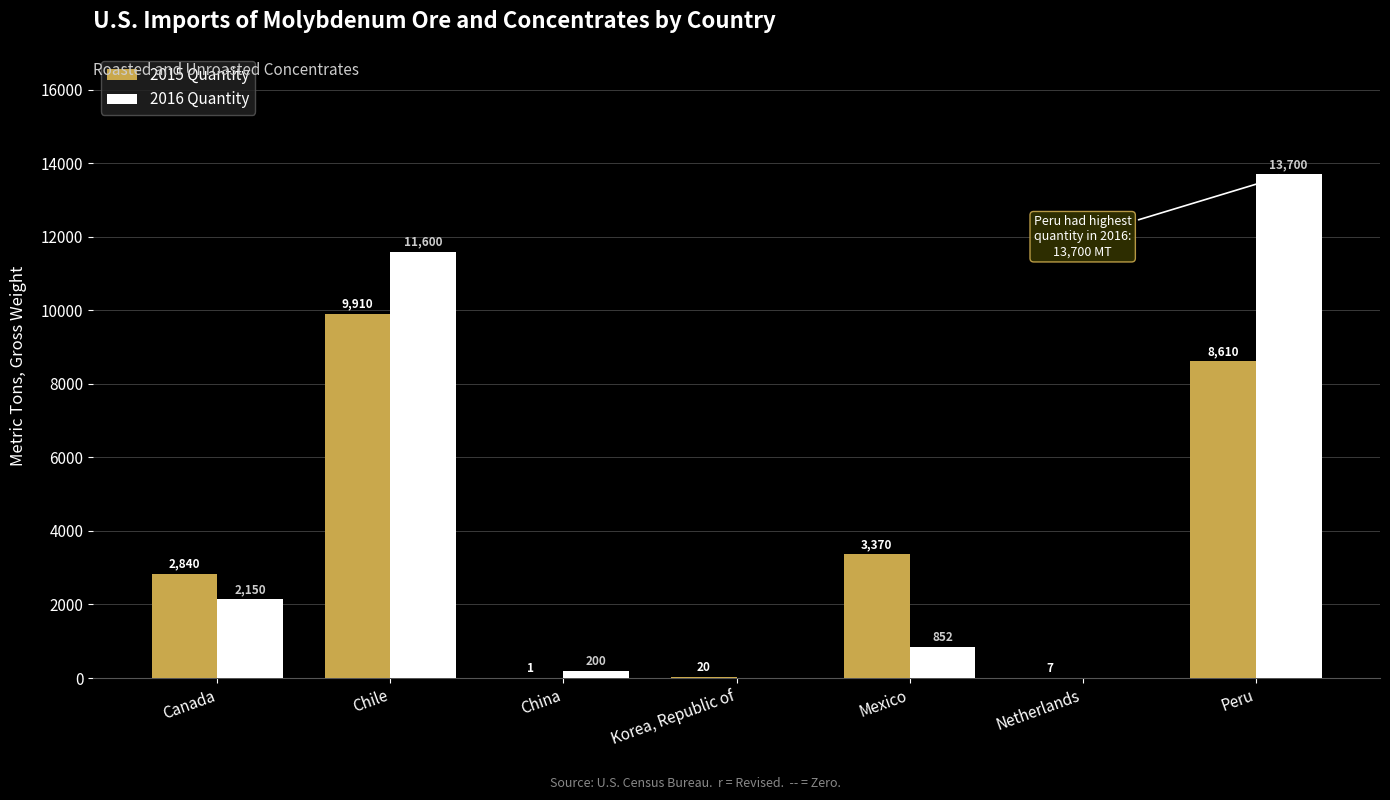

The value of 2015 Quantity at Peru is 14792. True or false?

False